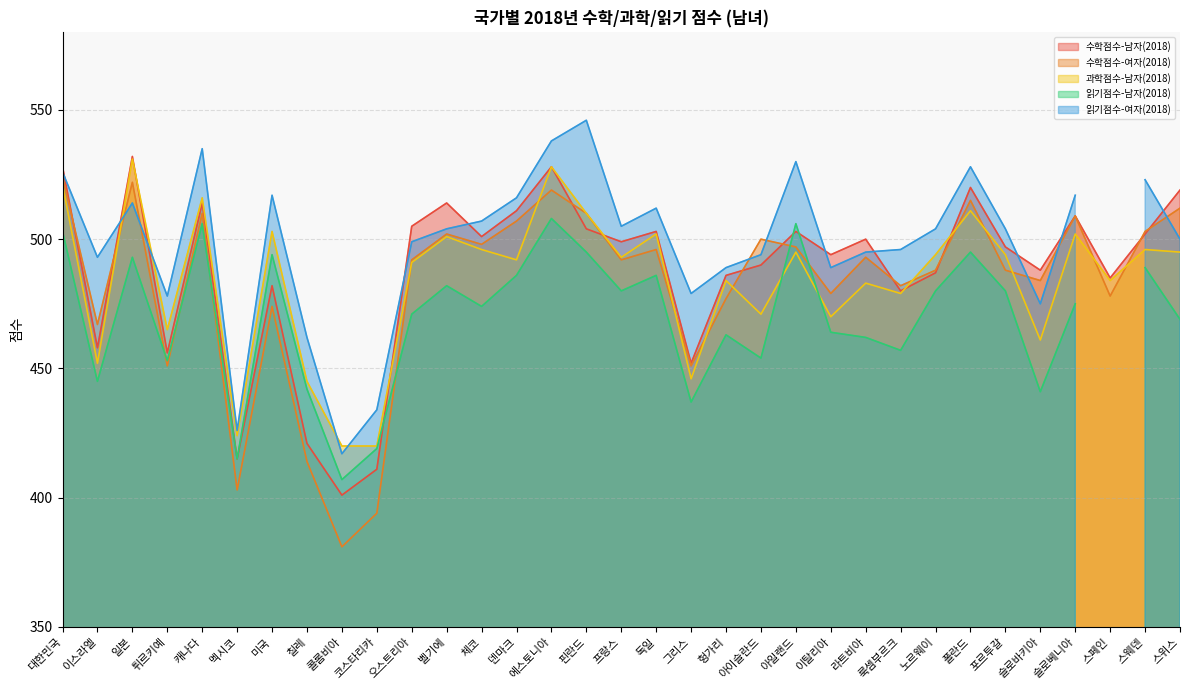

How many intersections are there between 수학점수-남자(2018) and 수학점수-여자(2018)?

10